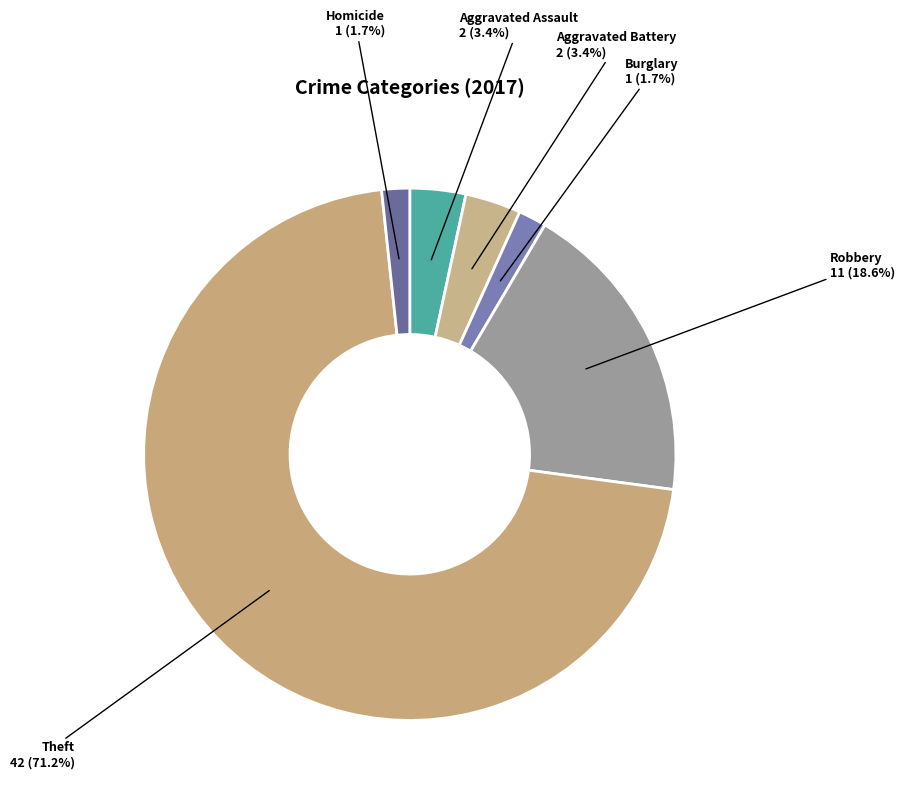

How much of the chart is everything except Theft?

28.8%